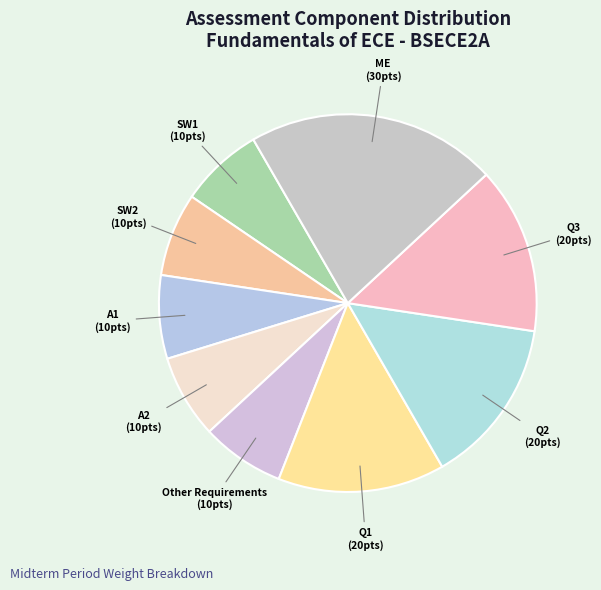

Which category has the biggest portion of the pie?

ME